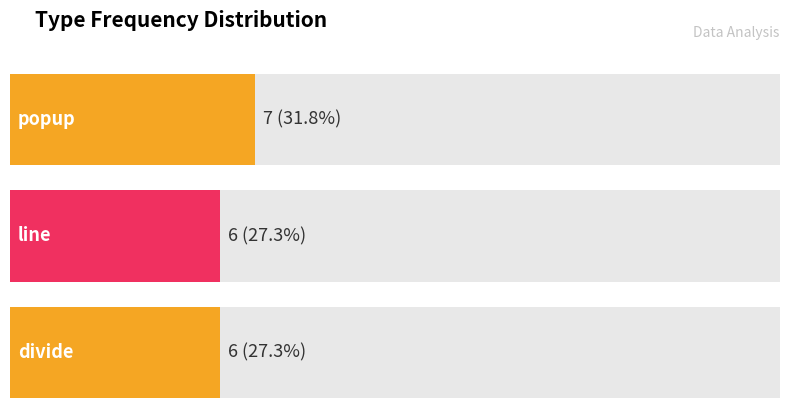

How many values are between 6 and 7?

3